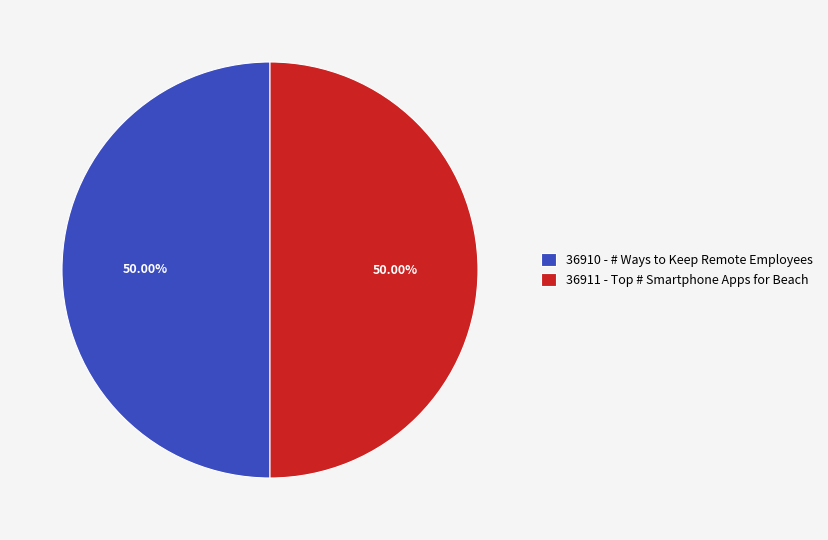

How many segments does this pie chart have?

2